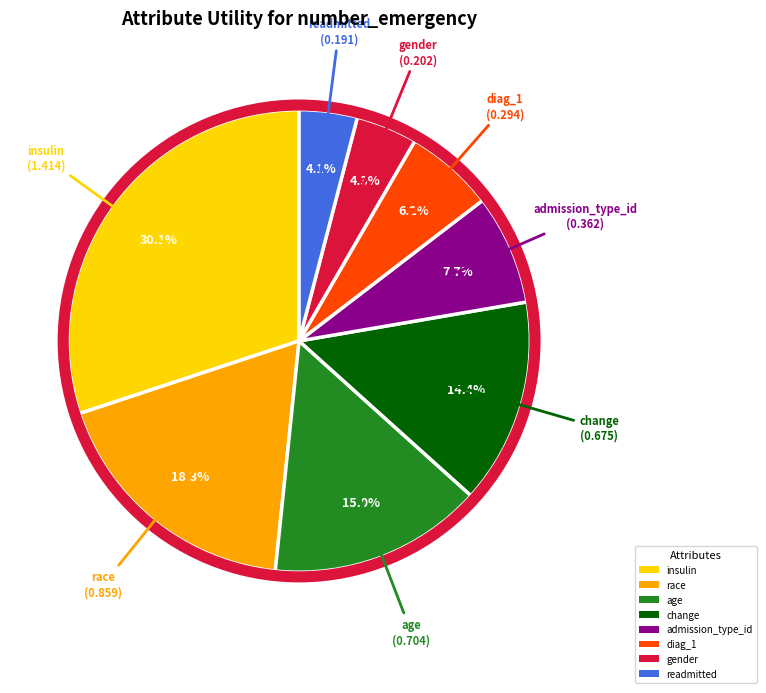

Is change the majority of the pie?

No